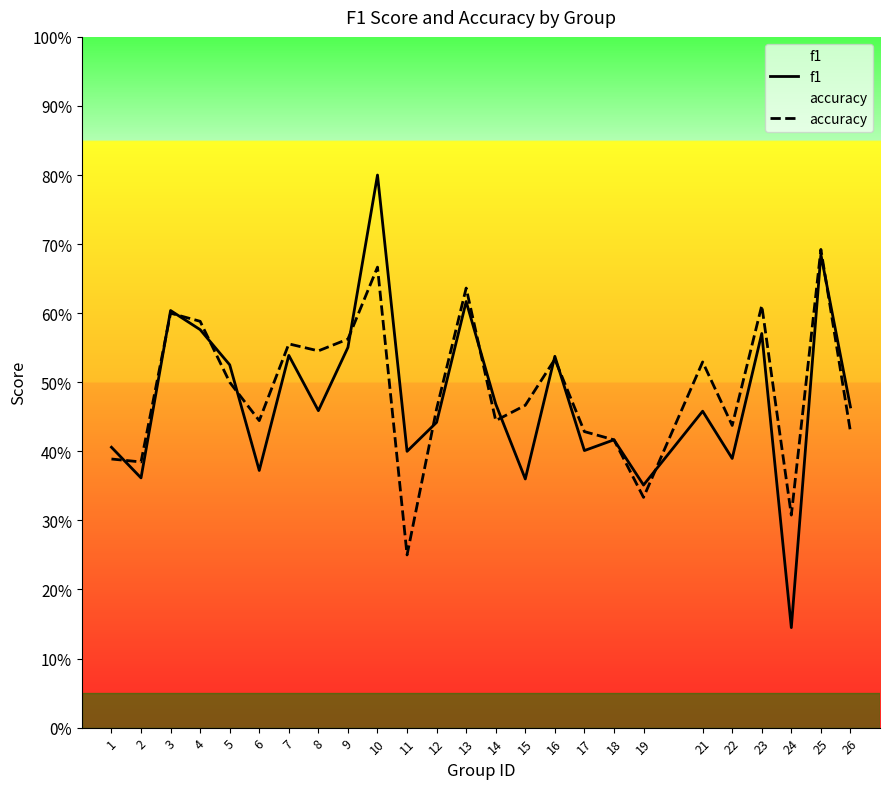

Reading left to right, list all the values displayed in this chart.

f1: 0.4	0.4	0.6	0.6	0.5	0.4	0.5	0.5	0.6	0.8	0.4	0.4	0.6	0.5	0.4	0.5	0.4	0.4	0.4	0.5	0.4	0.6	0.1	0.7	0.5
accuracy: 0.4	0.4	0.6	0.6	0.5	0.4	0.6	0.5	0.6	0.7	0.2	0.5	0.6	0.4	0.5	0.5	0.4	0.4	0.3	0.5	0.4	0.6	0.3	0.7	0.4